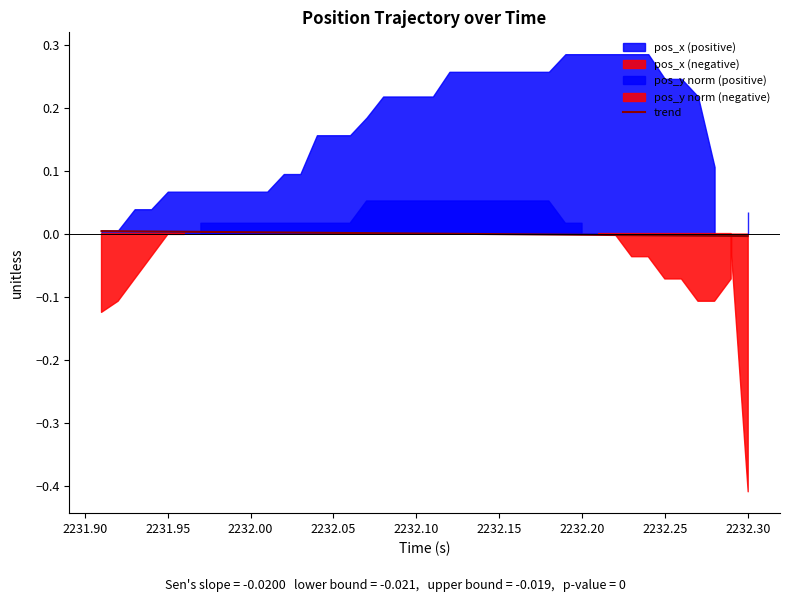

True or false: the data shows 0.0 at 13.

False